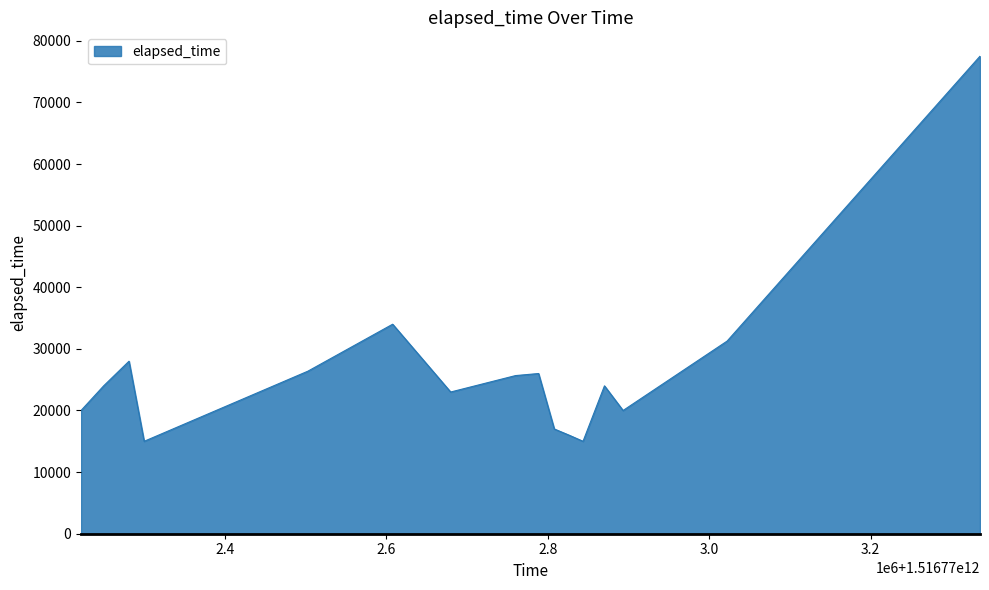

What is the greatest value displayed?

77500